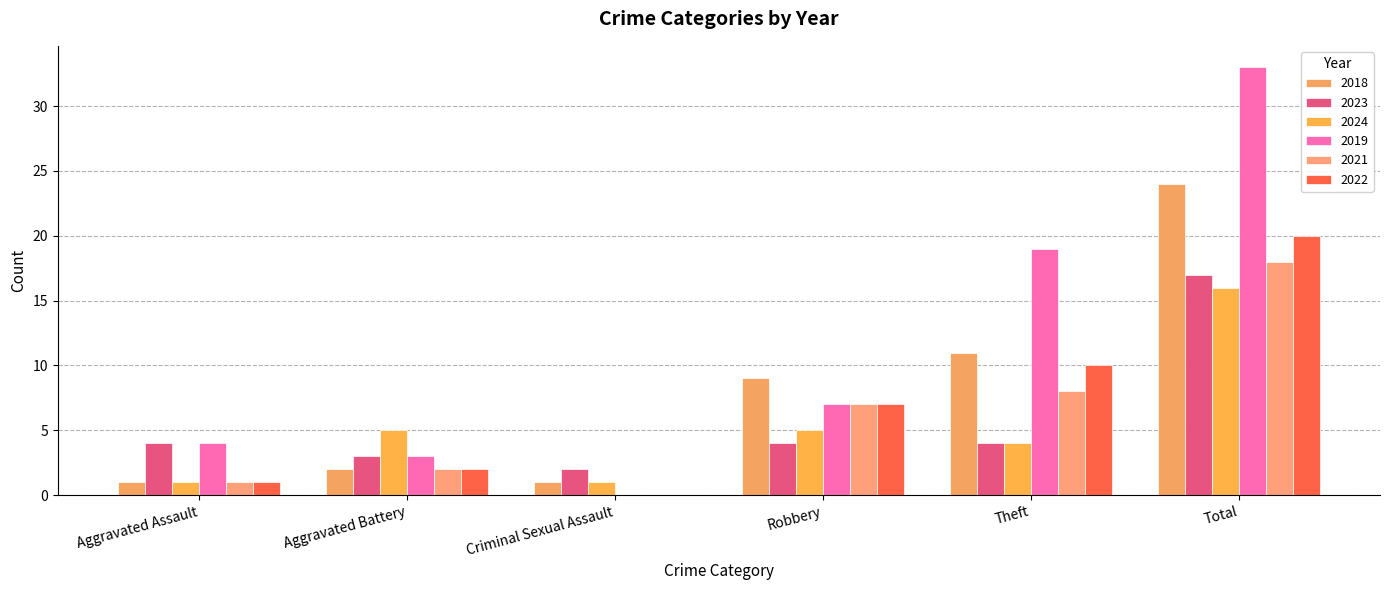

Is it true that 2021 equals 1 at Aggravated Battery?

False